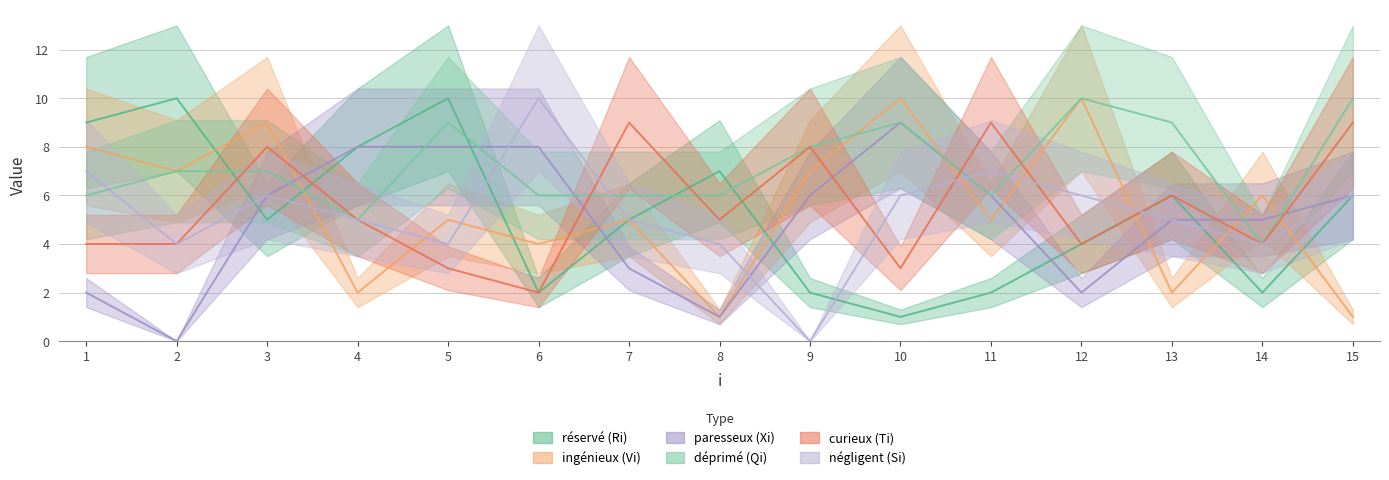

List the series in order of their peak value, lowest first.

paresseux (Xi), curieux (Ti), réservé (Ri), ingénieux (Vi), déprimé (Qi), négligent (Si)